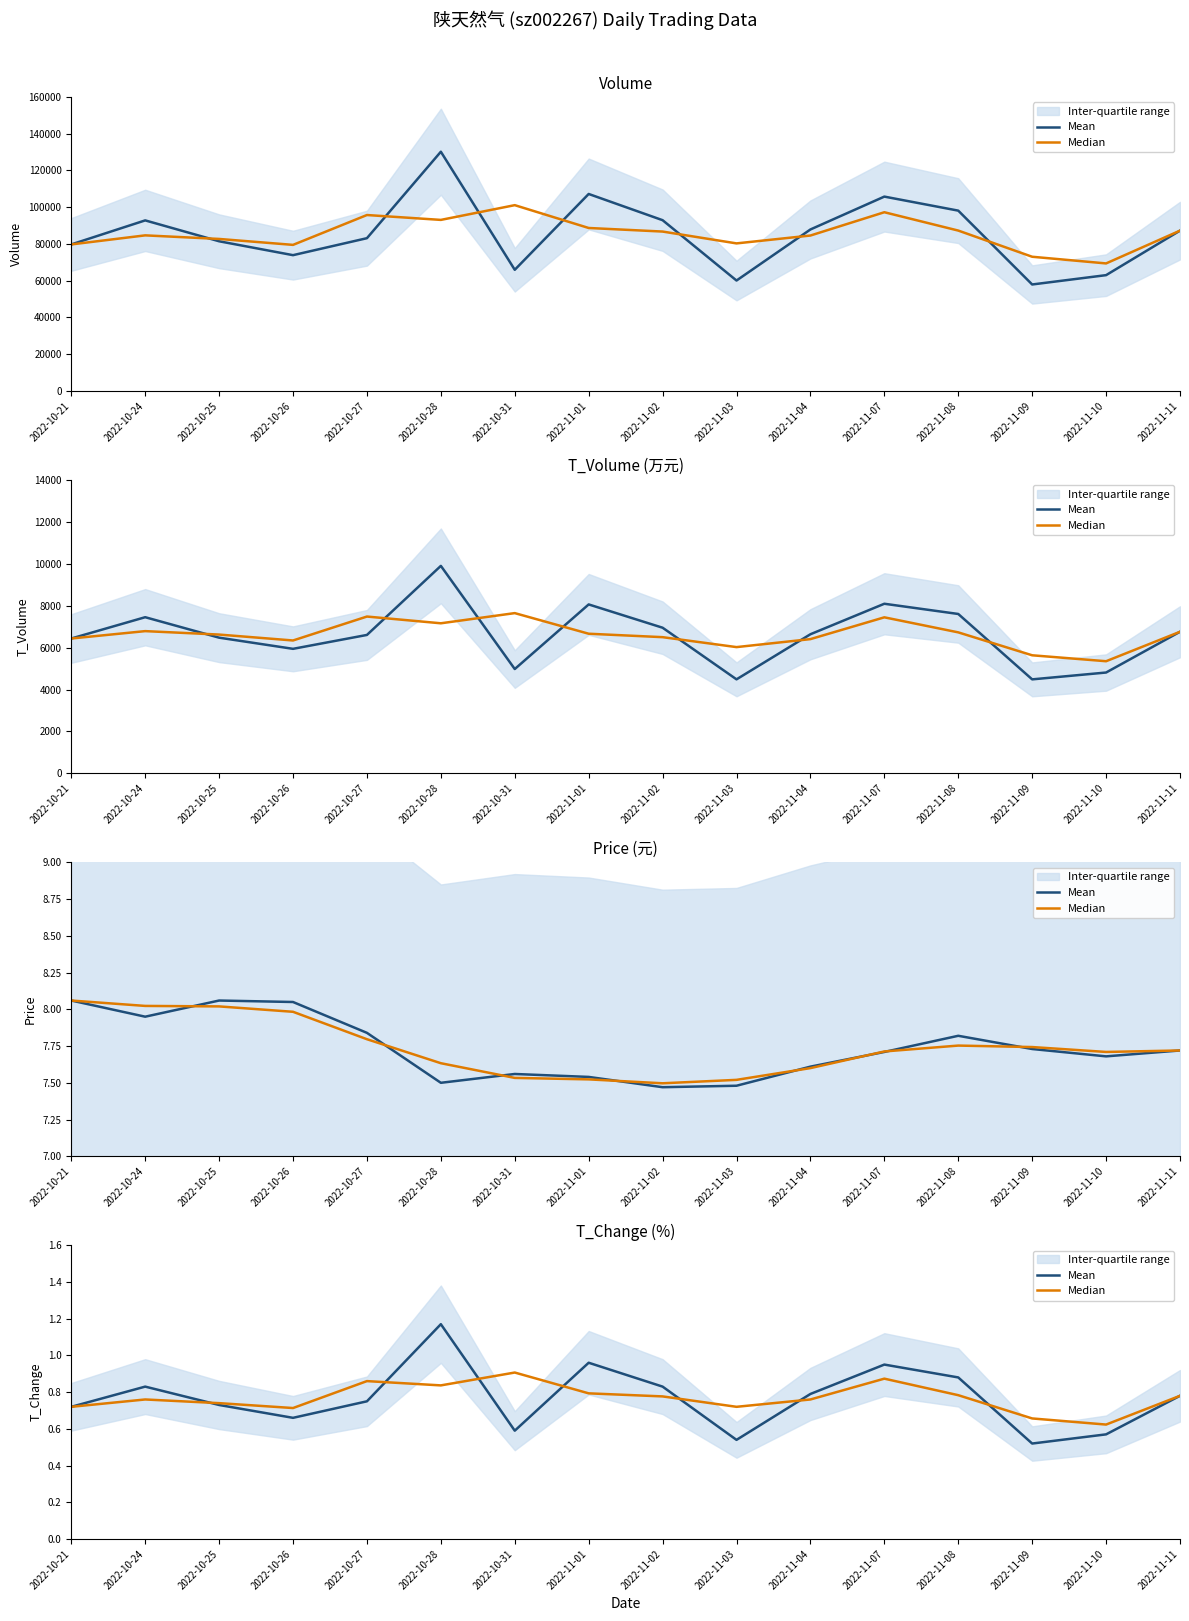

In Mean, how many points are higher than both neighbors (excluding endpoints)?

4